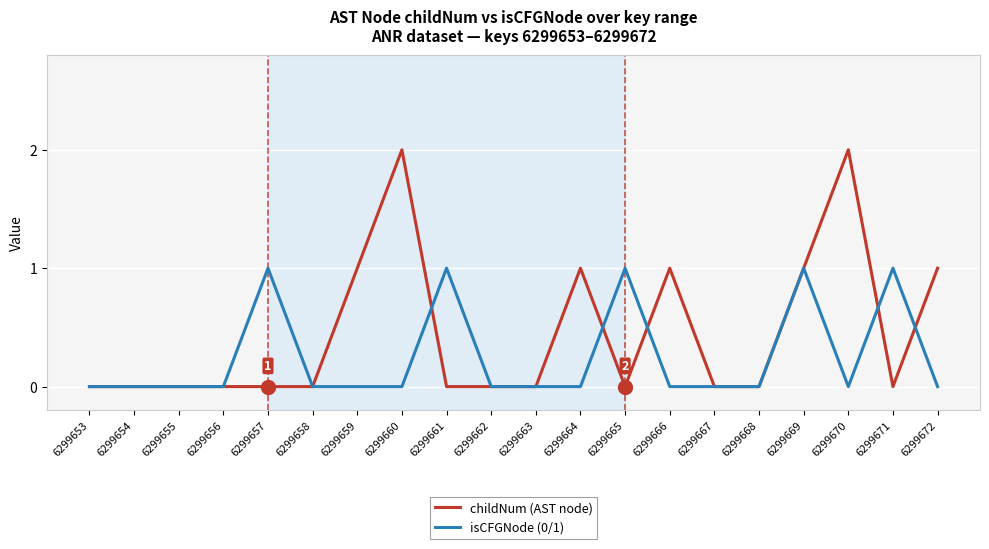

What is the difference between the maximum and second lowest values in the childNum (AST node) series?

2